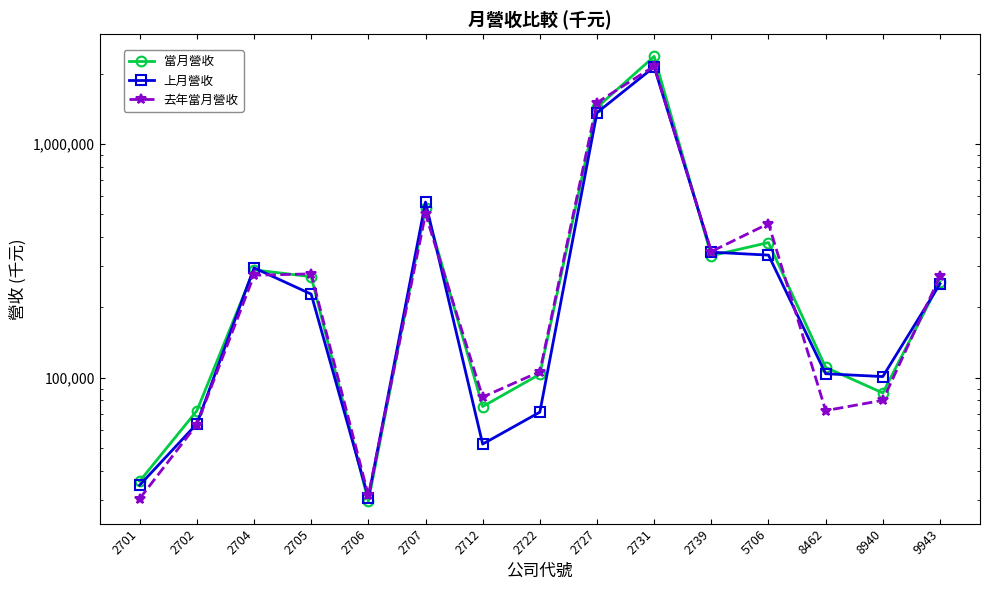

Which series changed the most between 8462 and 8940?

當月營收